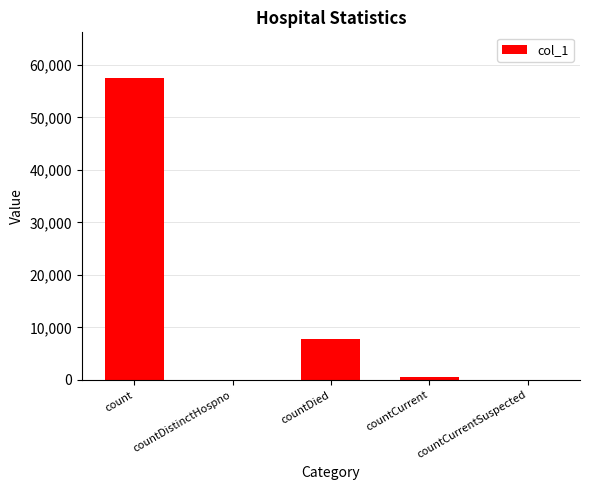

The value at count is 92493. True or false?

False